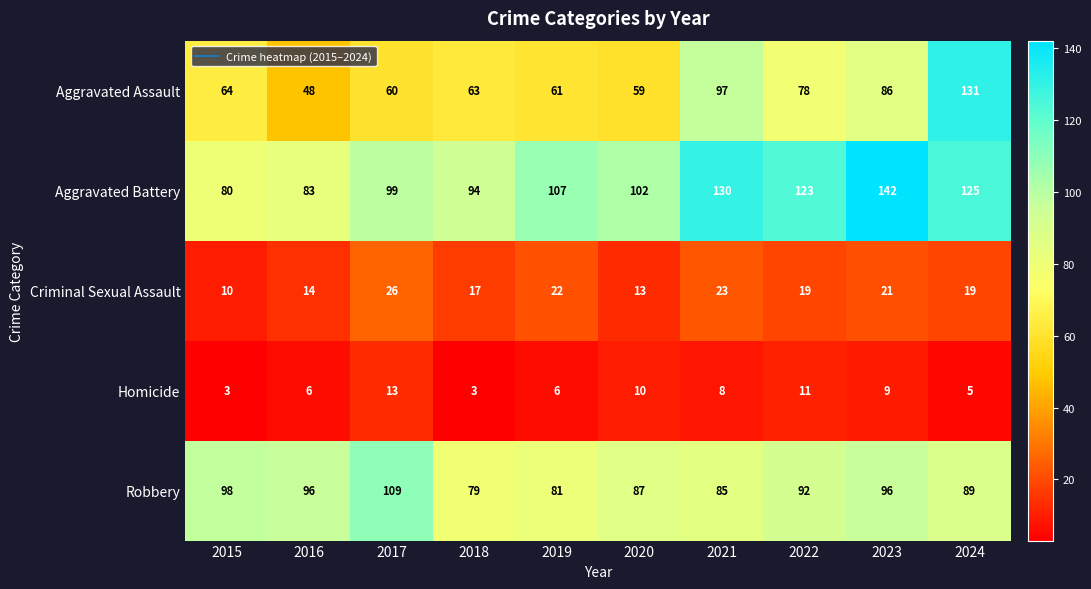

List the series in order of their peak value, highest first.

Aggravated Battery, Aggravated Assault, Robbery, Criminal Sexual Assault, Homicide